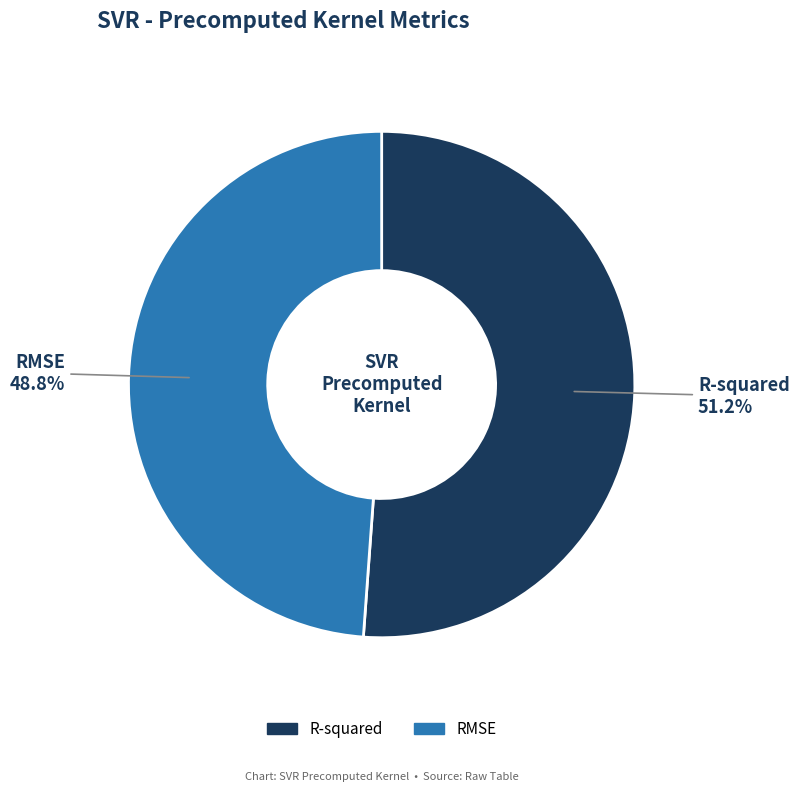

What is the smallest slice in the pie chart?

RMSE